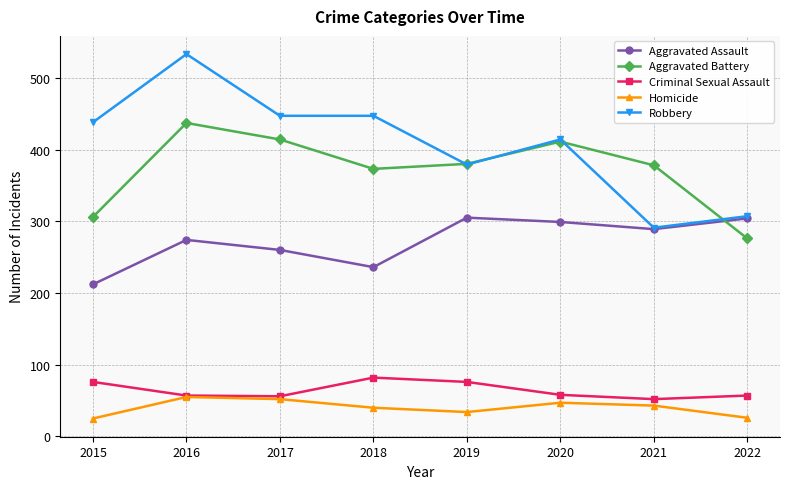

Which series has the largest range (max minus min)?

Robbery